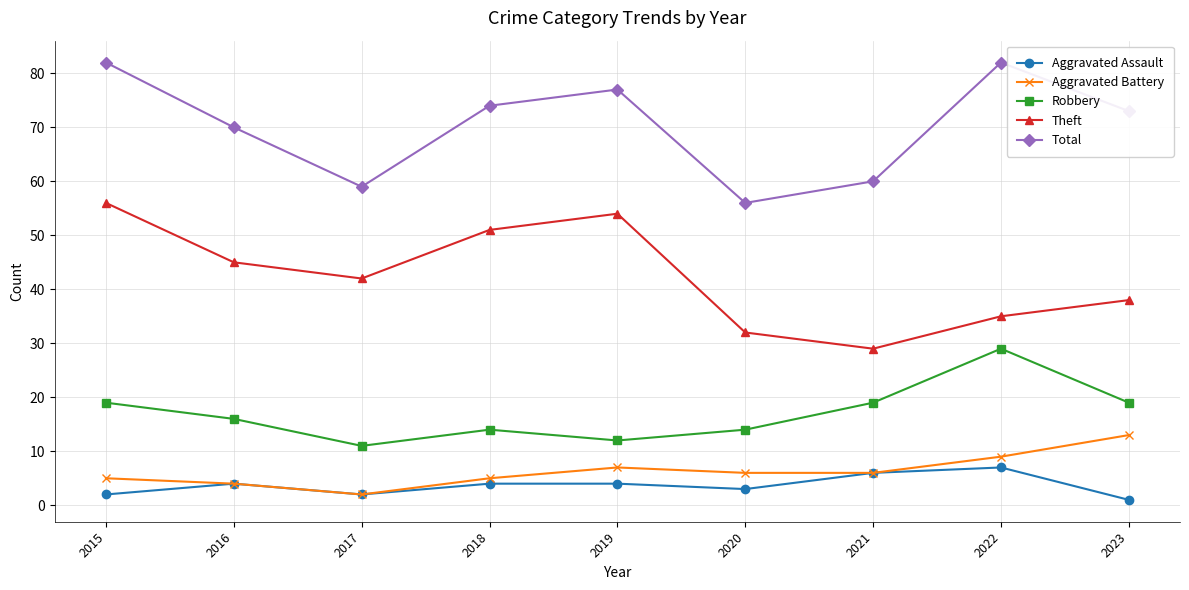

Reading left to right, list all the values displayed in this chart.

Aggravated Assault: 2015=2	2016=4	2017=2	2018=4	2019=4	2020=3	2021=6	2022=7	2023=1
Aggravated Battery: 2015=5	2016=4	2017=2	2018=5	2019=7	2020=6	2021=6	2022=9	2023=13
Robbery: 2015=19	2016=16	2017=11	2018=14	2019=12	2020=14	2021=19	2022=29	2023=19
Theft: 2015=56	2016=45	2017=42	2018=51	2019=54	2020=32	2021=29	2022=35	2023=38
Total: 2015=82	2016=70	2017=59	2018=74	2019=77	2020=56	2021=60	2022=82	2023=73